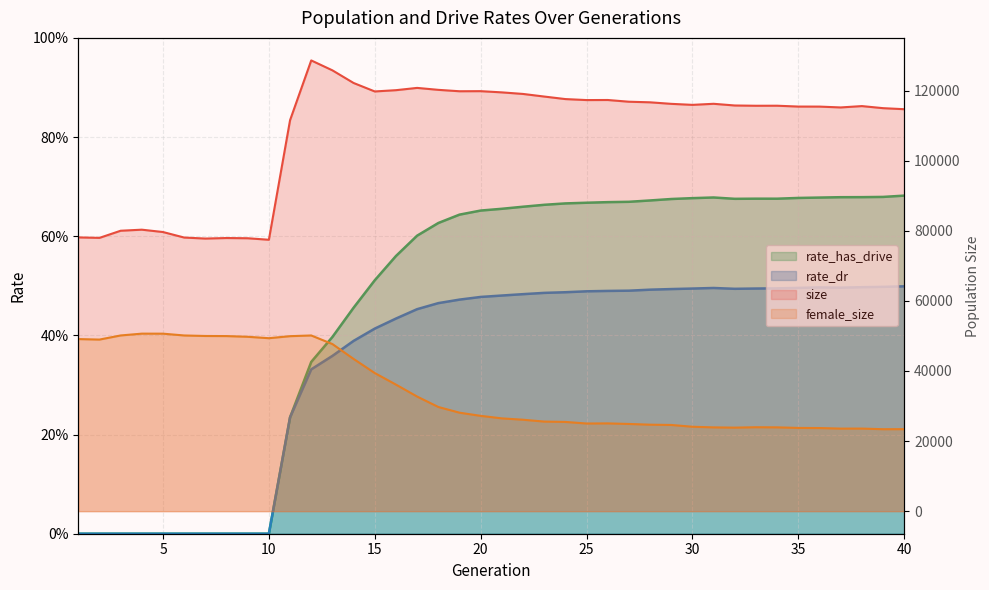

What is the difference between the size values at 3 and 13?

45756.0